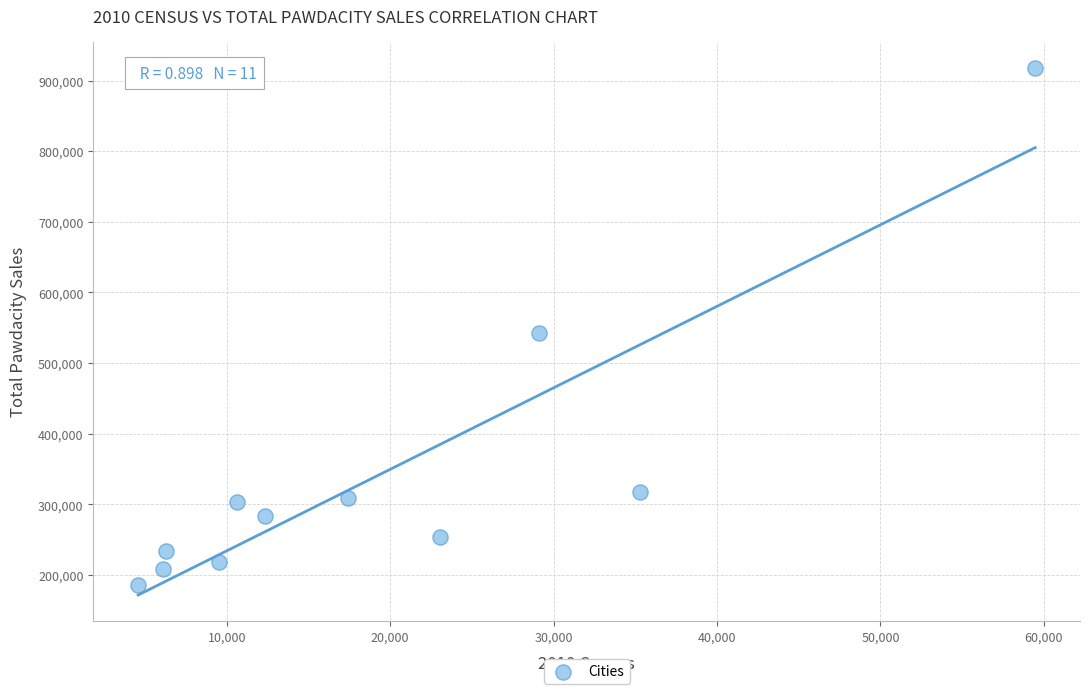

What Y value in the scatter plot is closest to 551610?

543132